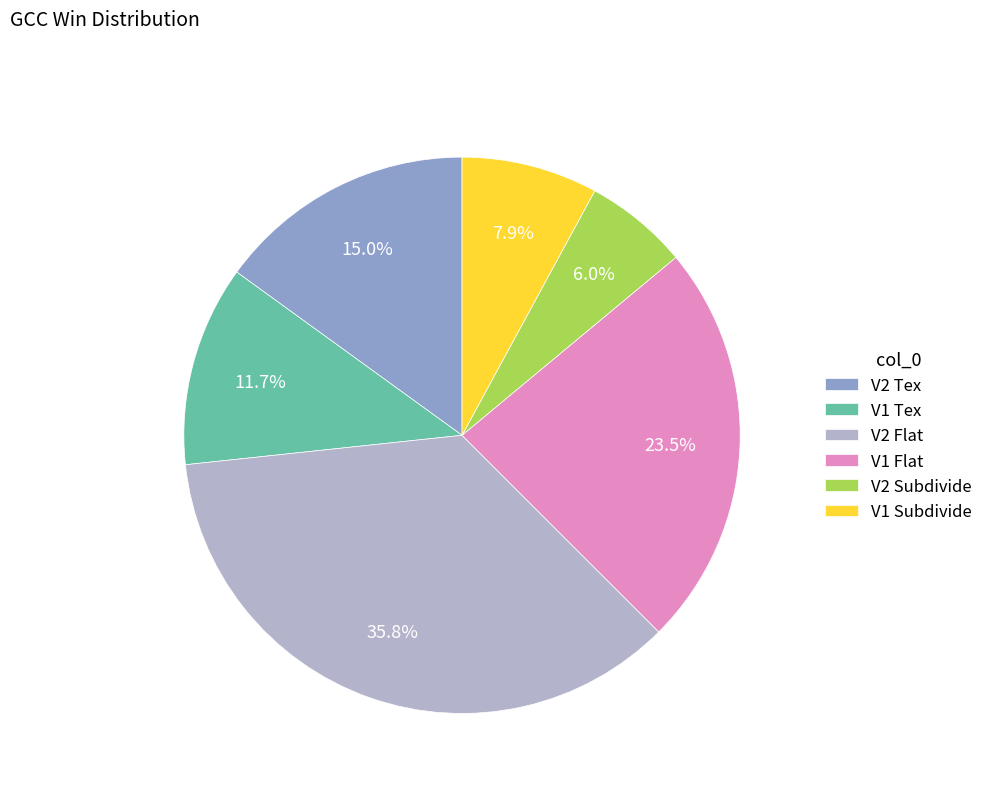

Which slice is the largest?

V2 Flat